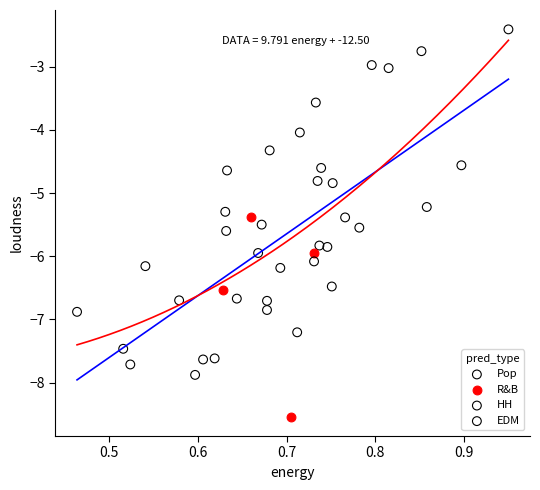

Which series contains the highest Y value?

Pop